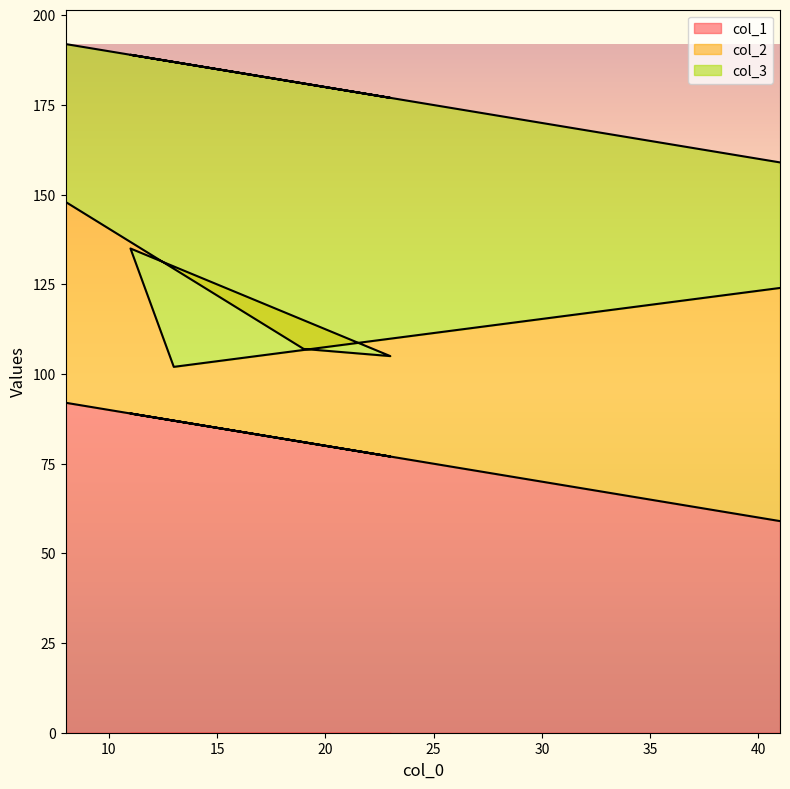

Which has a higher value, 8 or 23?

8